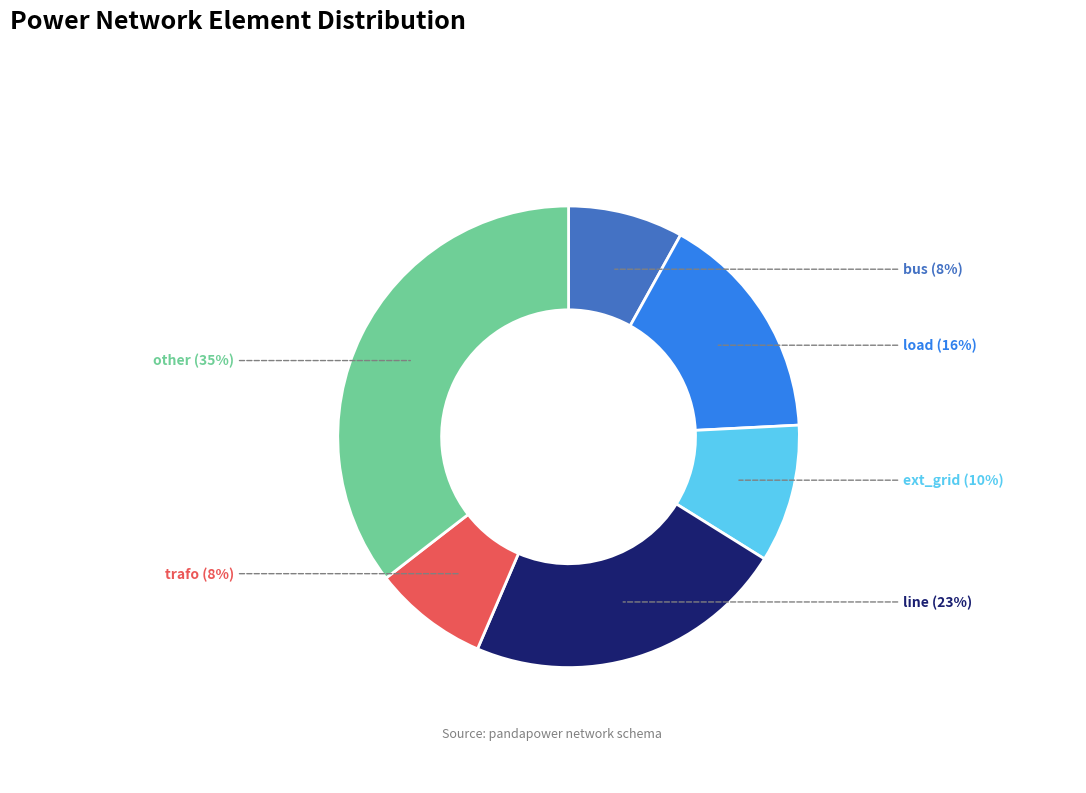

Between trafo and line, which is larger?

line